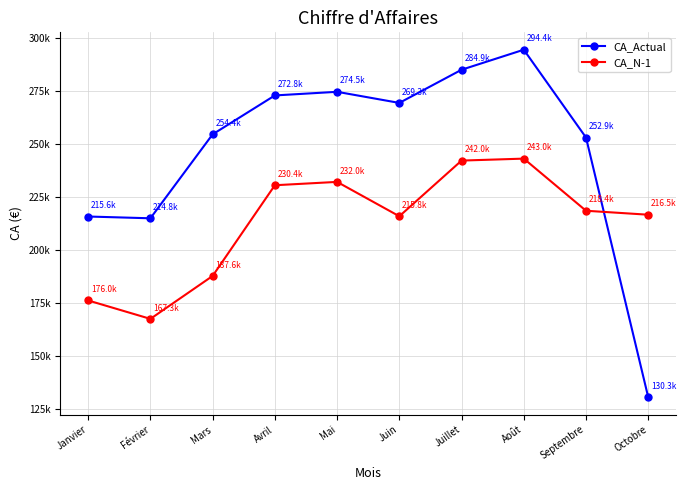

Is the value of CA_N-1 at Février greater than the value of CA_Actual at Mars?

No